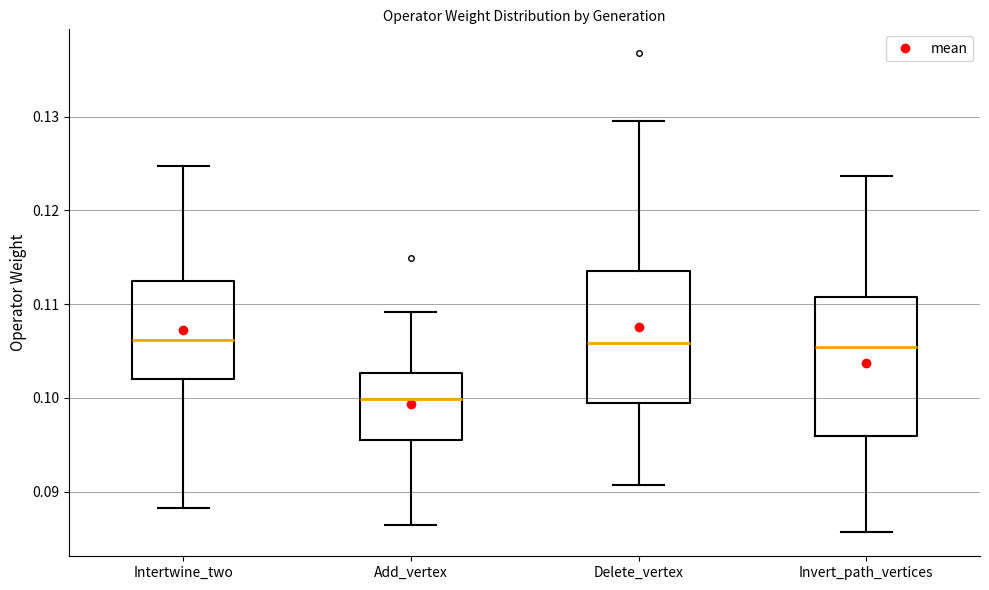

Reading left to right, transcribe this box plot: for each box, give where its median line is, the range the box spans, and where its two whiskers end, as read against the y-axis. The values are not printed on the chart, so give them approximately, as read against the axis.

Intertwine_two: median 0.106, box 0.102 to 0.112, whiskers 0.088 to 0.125
Add_vertex: median 0.100, box 0.096 to 0.103, whiskers 0.086 to 0.109
Delete_vertex: median 0.106, box 0.099 to 0.114, whiskers 0.091 to 0.130
Invert_path_vertices: median 0.105, box 0.096 to 0.111, whiskers 0.086 to 0.124